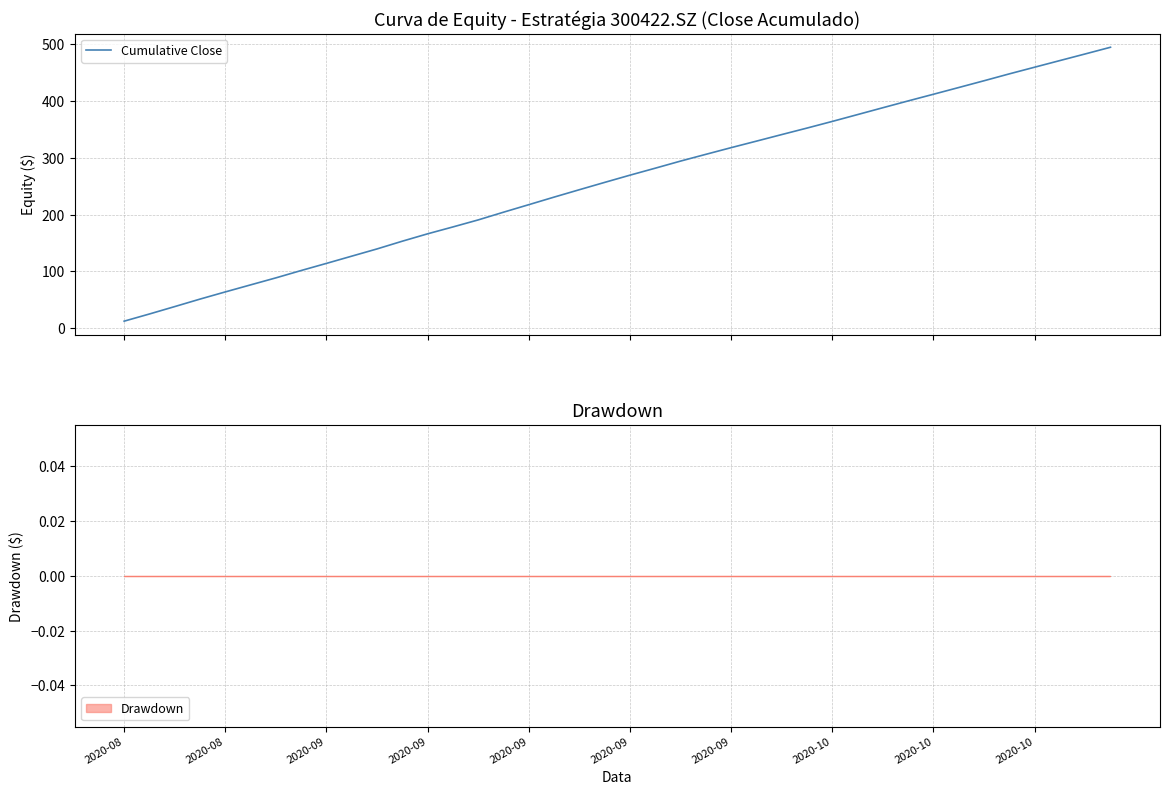

How many data points does each series have?

40